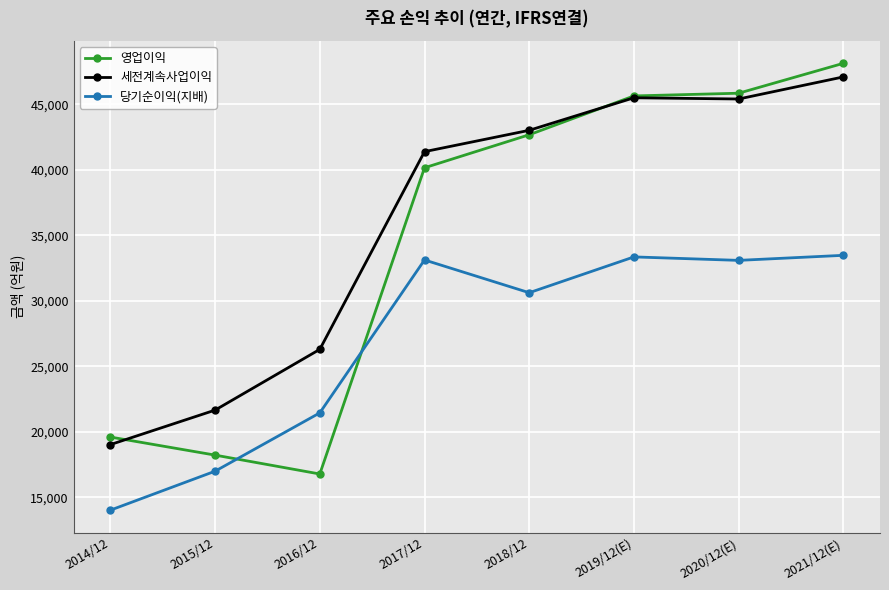

At how many categories does at least one series exceed 20009?

7